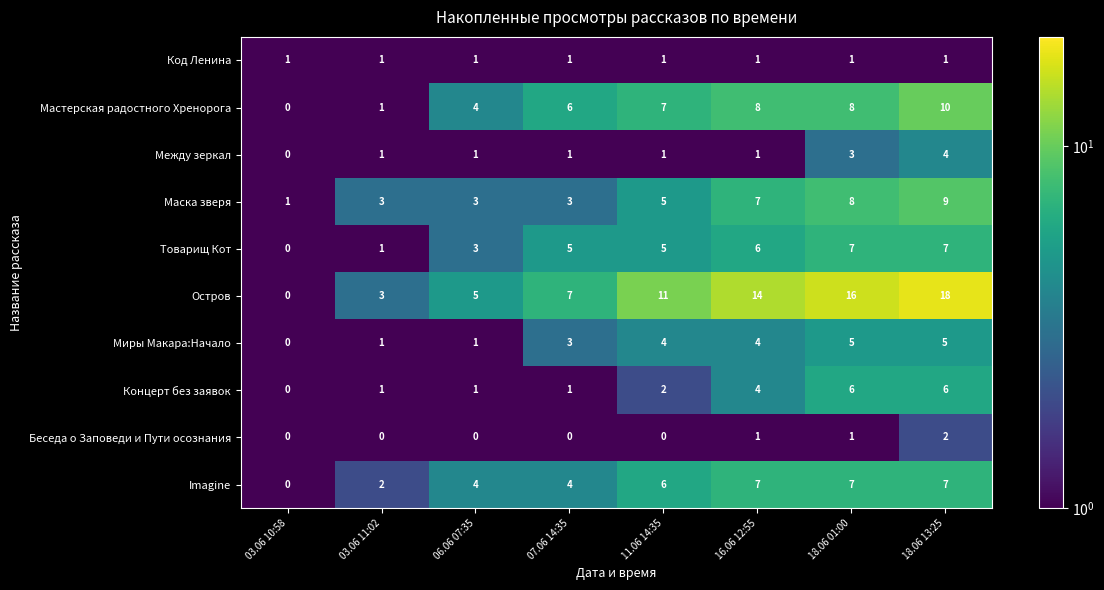

Is the value of Остров at 07.06 14:35 greater than the value of Товарищ Кот at 07.06 14:35?

Yes